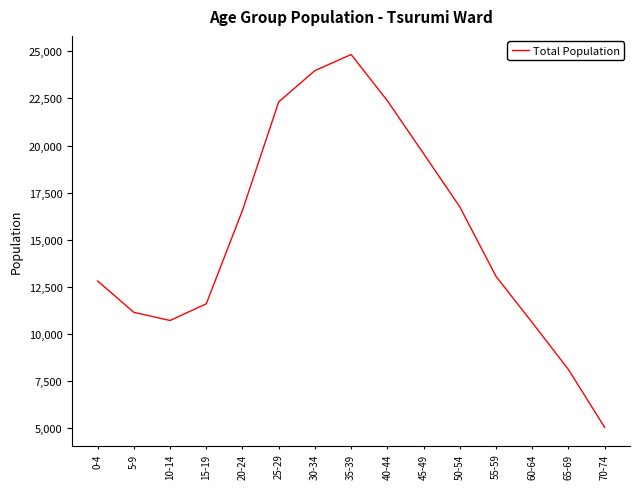

True or false: there are more than 0 points higher than both neighbors.

True